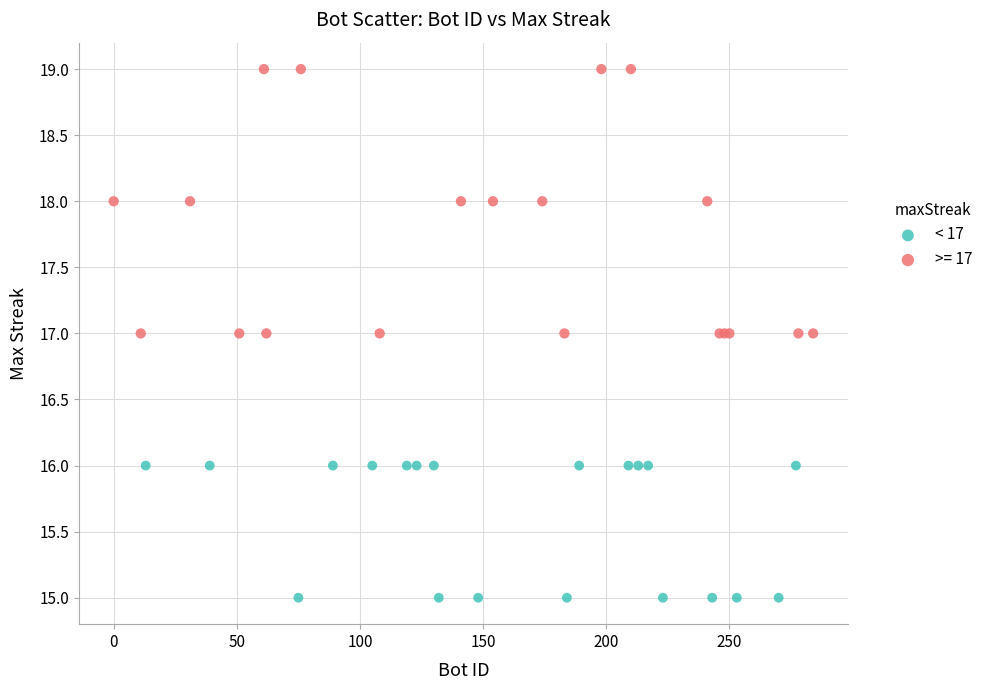

Which series contains the lowest Y value?

< 17